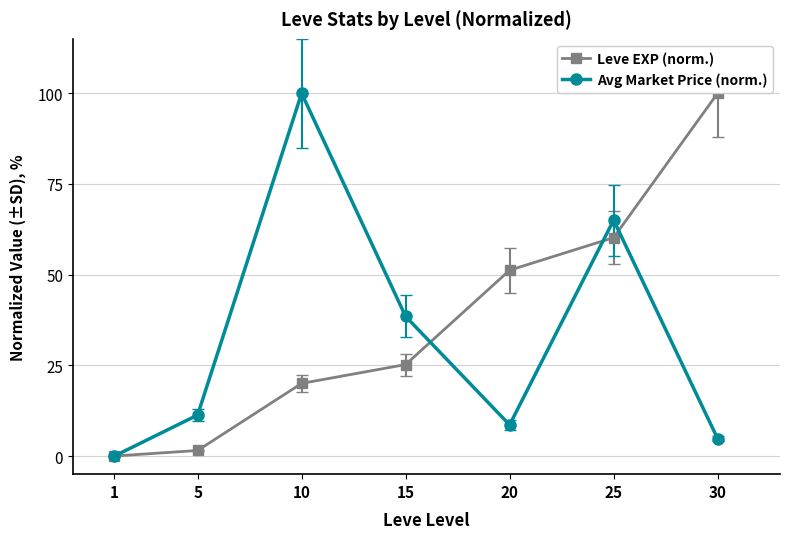

How many data points in Leve EXP (norm.) are less than 25?

3